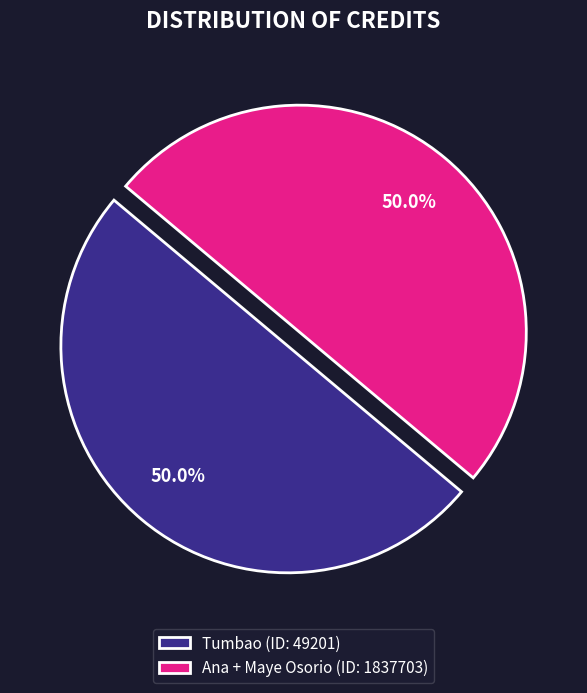

Approximately how many times larger is the value at Ana + Maye Osorio (ID: 1837703) compared to Tumbao (ID: 49201)?

1.0